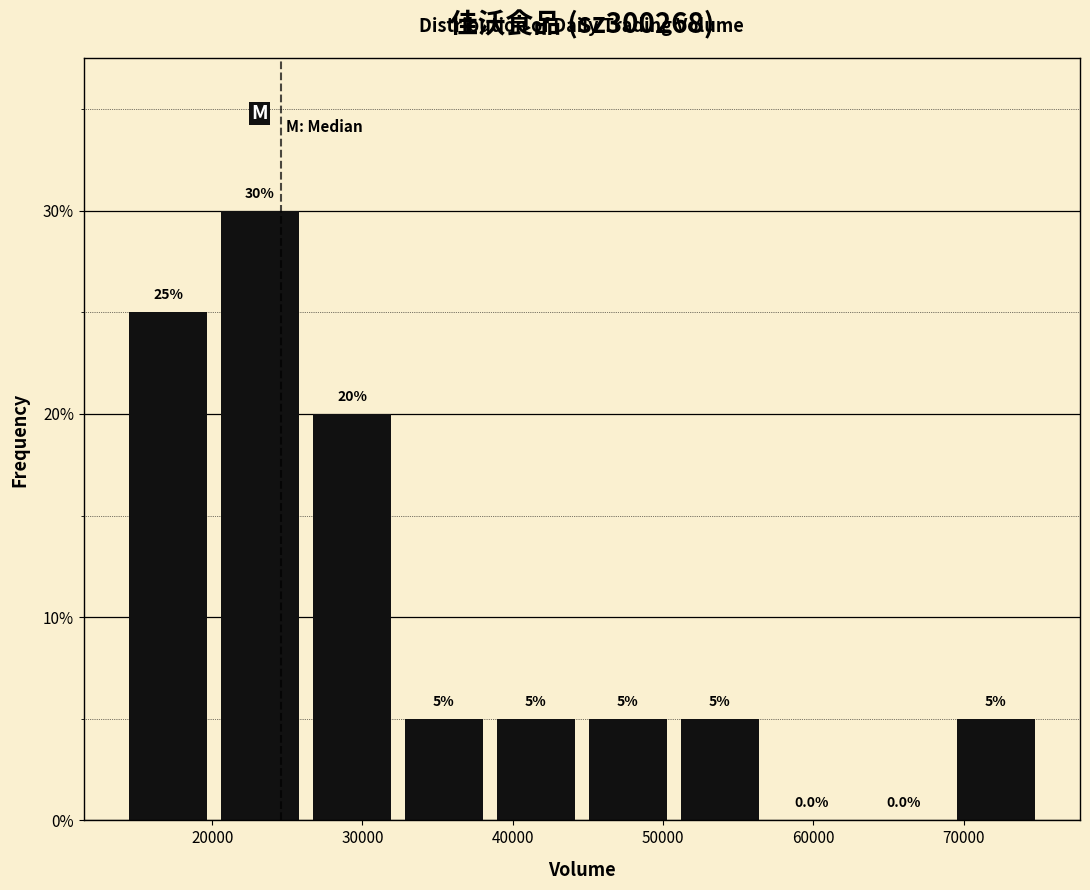

Which range on the x-axis has the tallest bar?

20000 to 26000